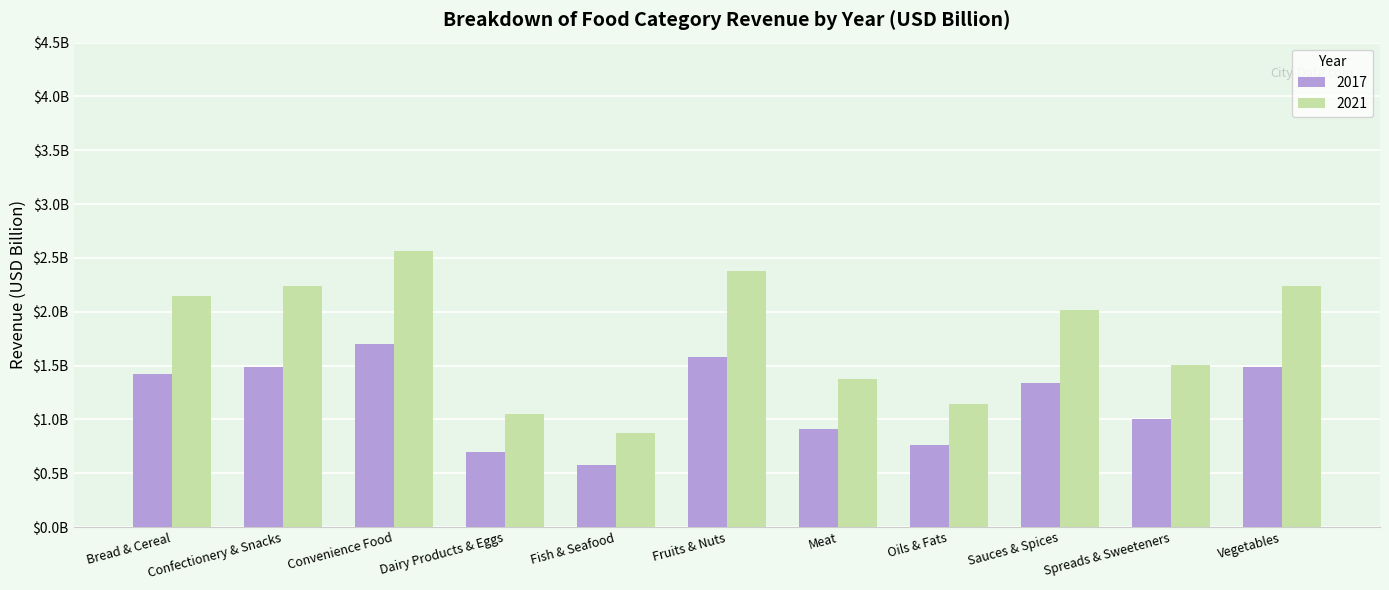

What are all the series names shown in the legend?

2017, 2021